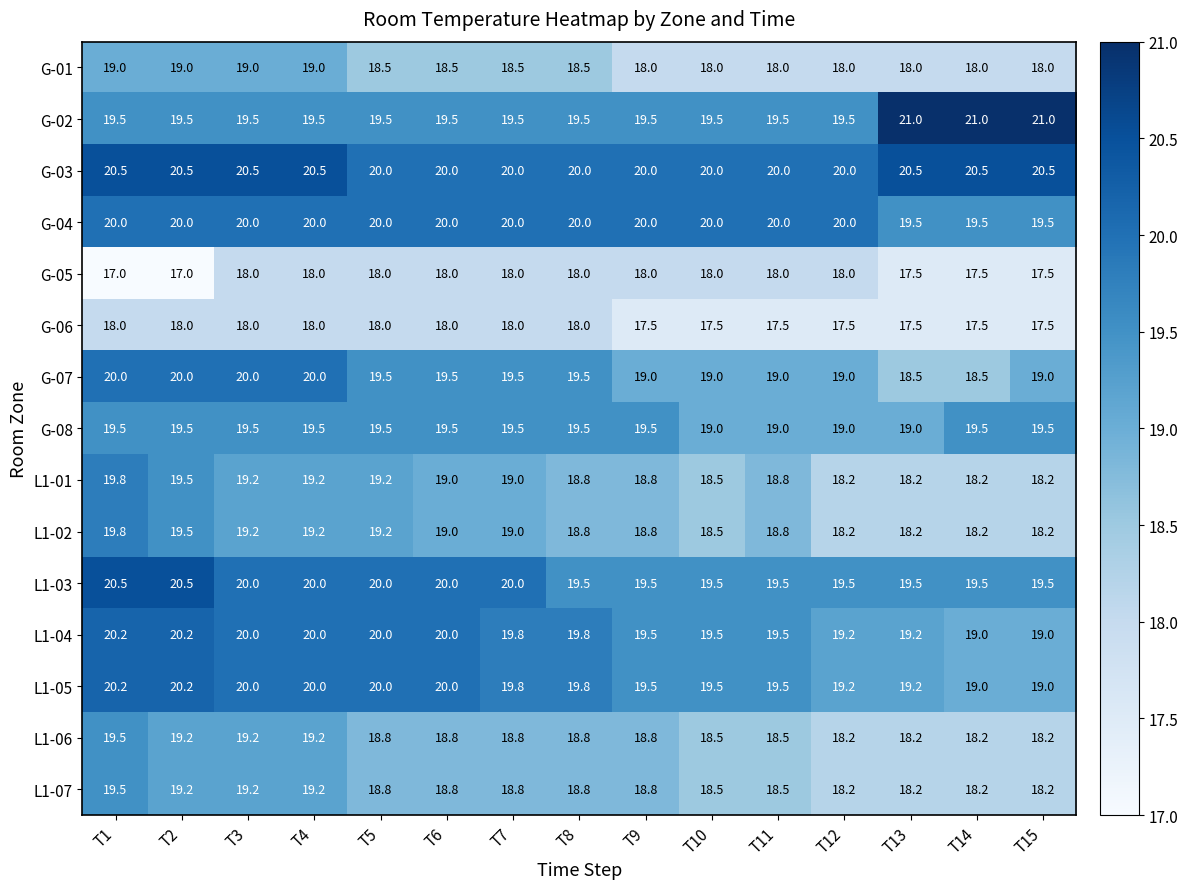

What is the minimum value shown in the chart?

17.0